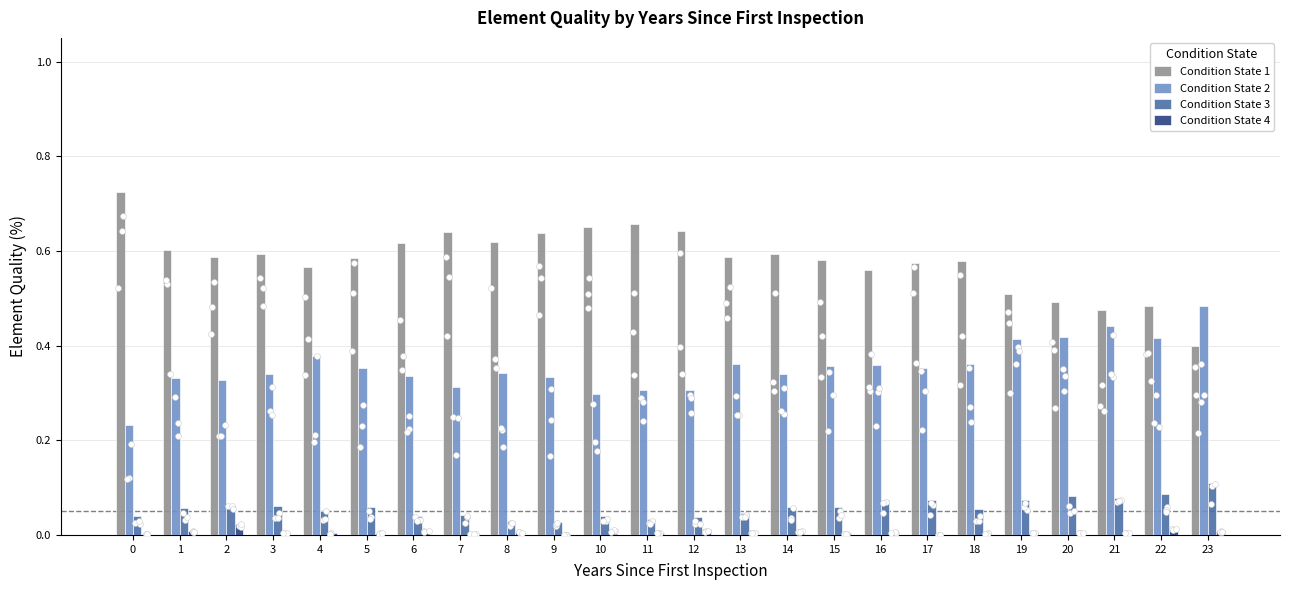

Which series reaches the minimum Y coordinate?

Condition State 4